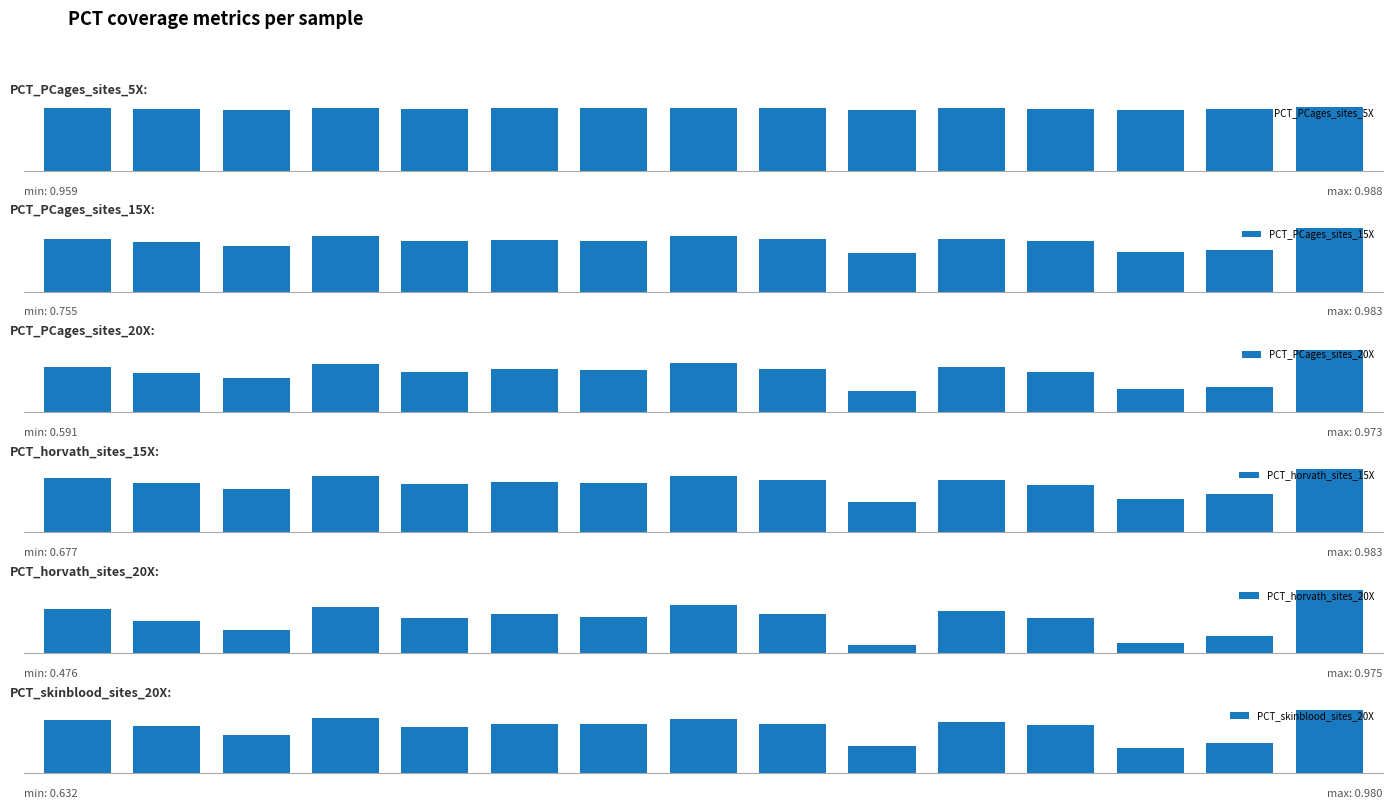

At how many categories does at least one series exceed 0?

15